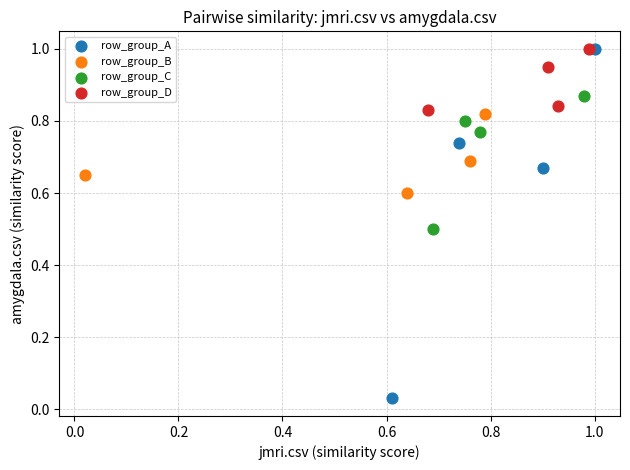

Which series contains the lowest Y value?

row_group_A